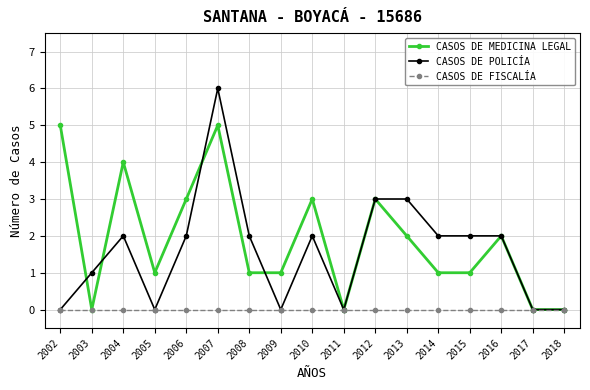

Rank the series by their maximum value, from highest to lowest.

CASOS DE POLICÍA, CASOS DE MEDICINA LEGAL, CASOS DE FISCALÍA